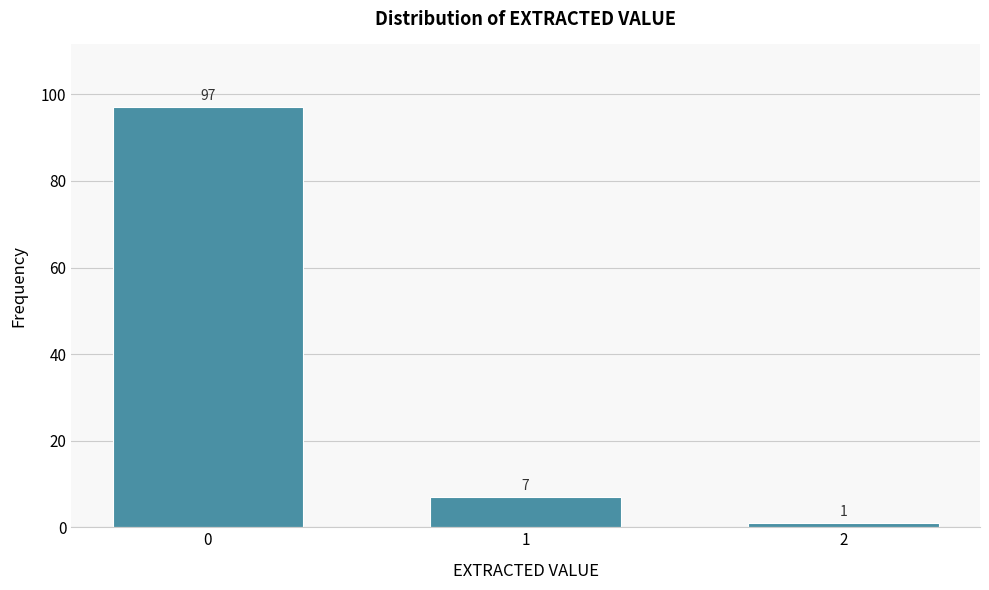

Reading left to right, extract all data points from this chart.

0=97	1=7	2=1